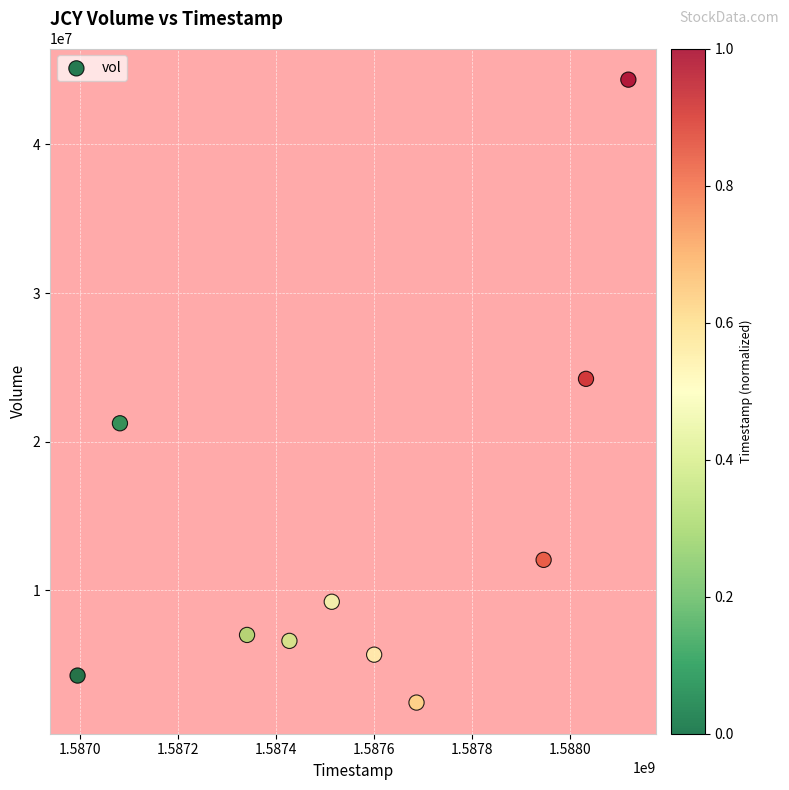

What is the range of X values (max minus min)?

1123200